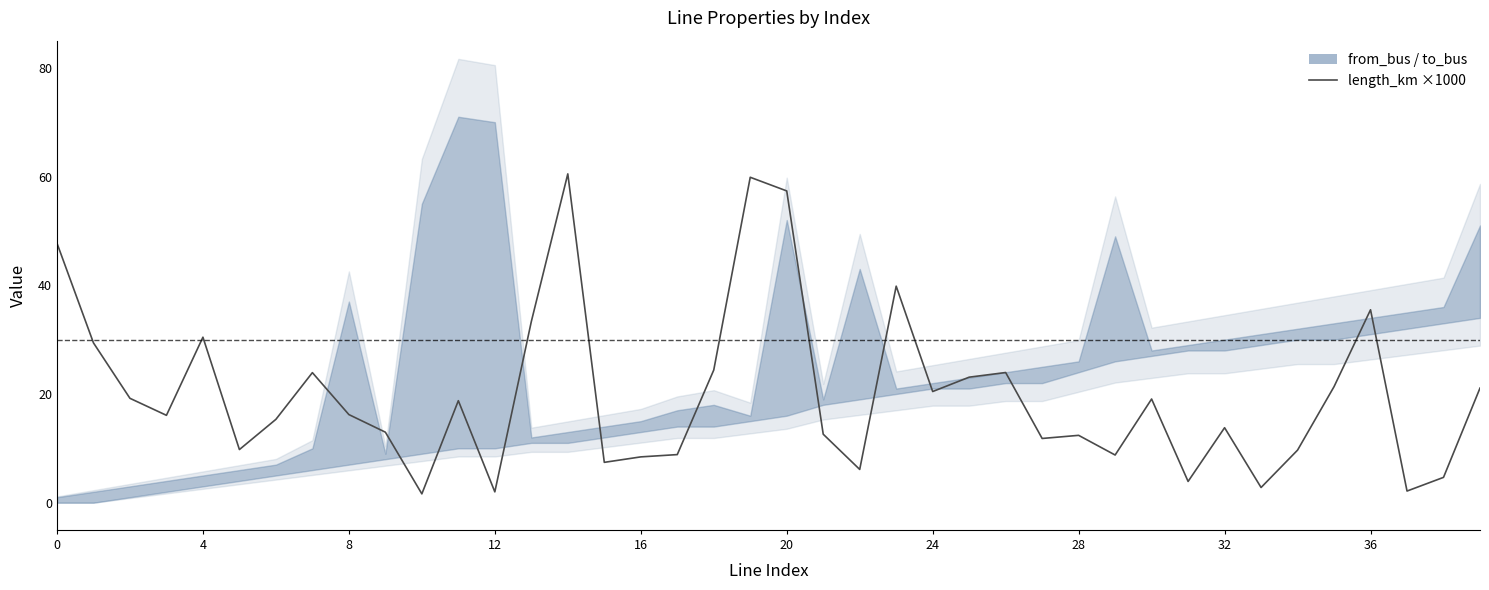

What is the ratio of the value at 34 to the value at 30?

0.5